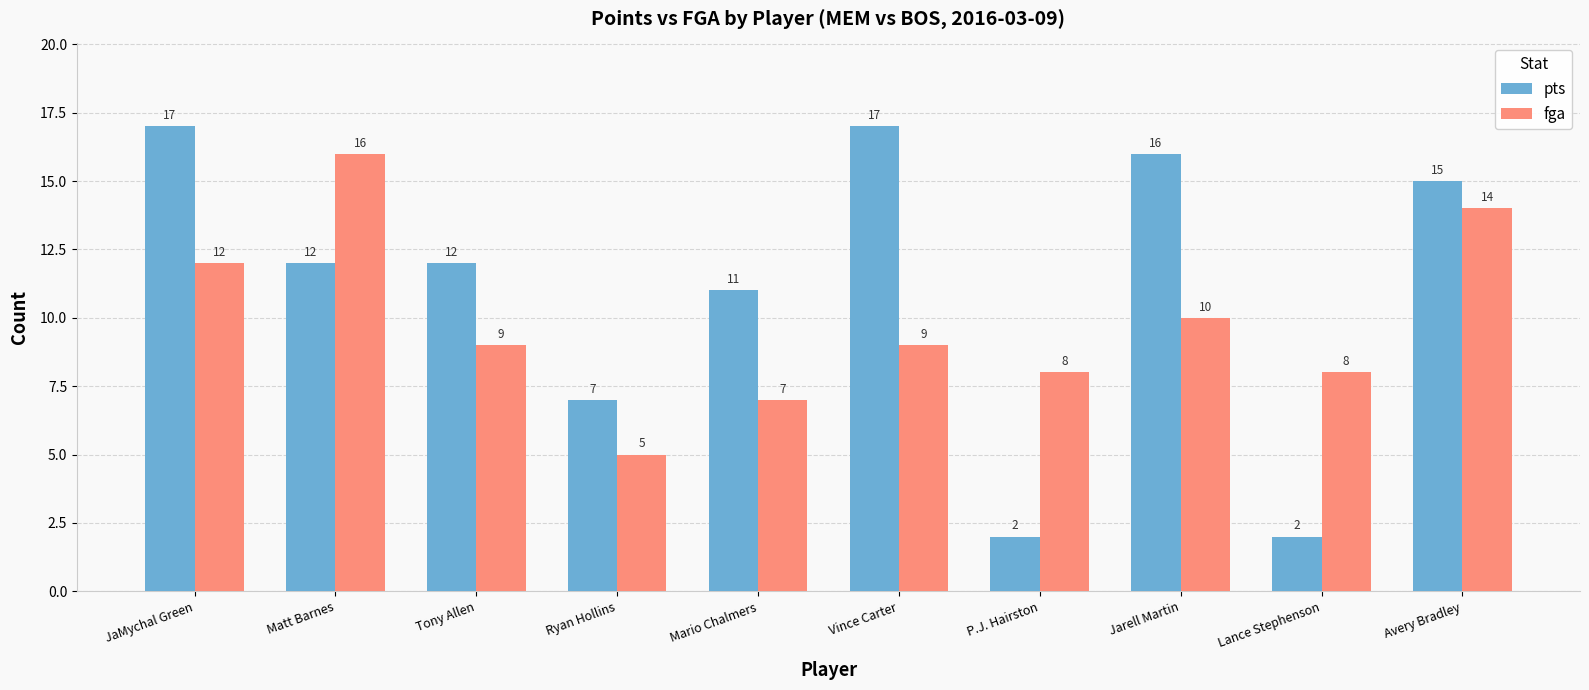

What is the label of the 7th bar from the left?

P.J. Hairston